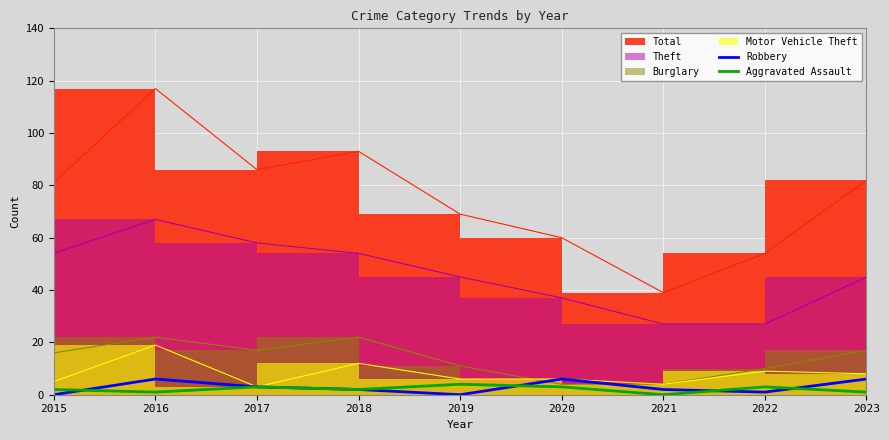

The value of Robbery at 2020 is 6. True or false?

True